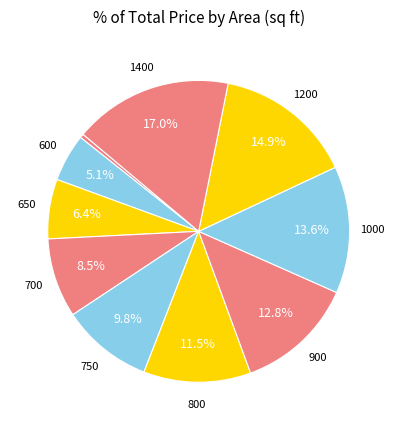

How many slices are in this pie chart?

10